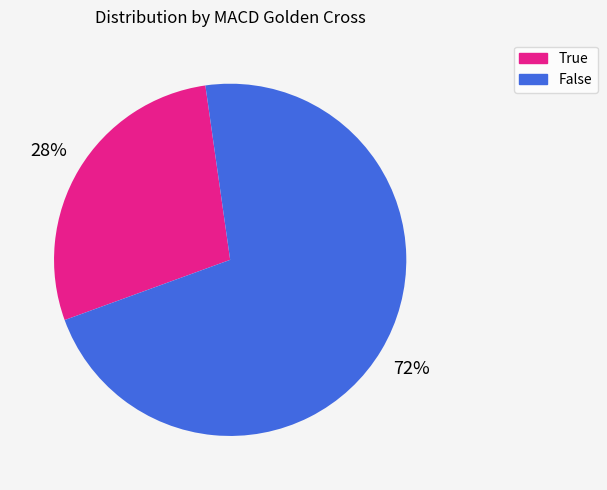

To the nearest percent, what is the combined percentage of True and False?

100%